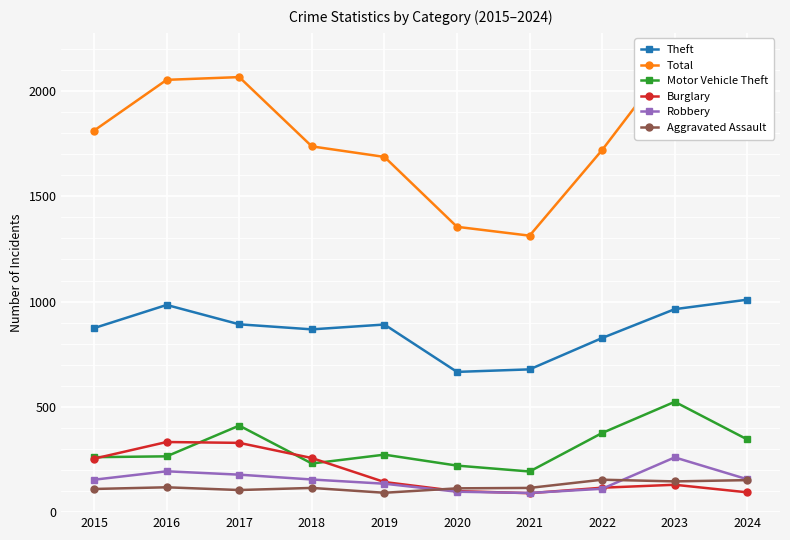

Reading right to left, transcribe all the data shown in this chart.

Theft: 1009	964	827	678	666	891	868	892	984	874
Total: 1905	2172	1720	1313	1355	1687	1737	2066	2053	1812
Motor Vehicle Theft: 345	524	376	193	221	273	231	411	265	261
Burglary: 94	130	116	90	100	143	257	329	333	254
Robbery: 156	260	111	91	97	135	155	178	194	154
Aggravated Assault: 152	146	154	115	113	92	115	105	118	110